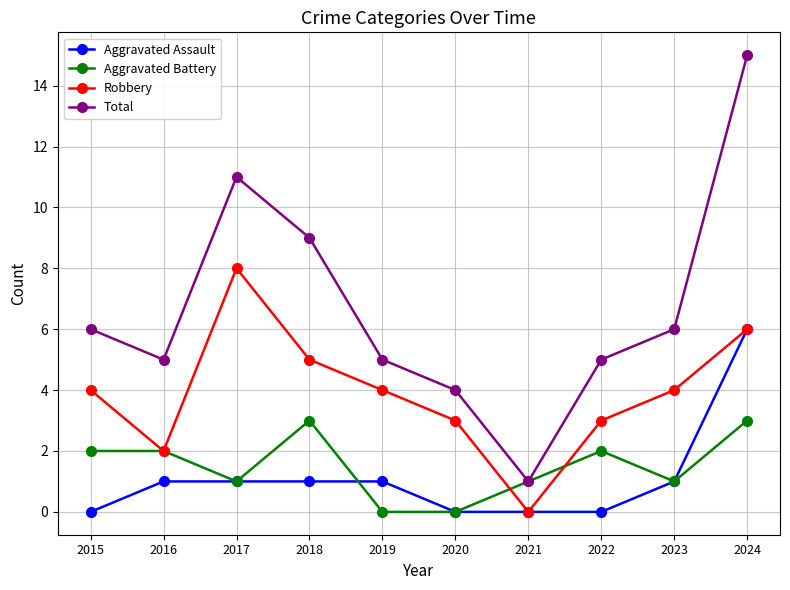

At which category is the sum across all series the highest?

2024